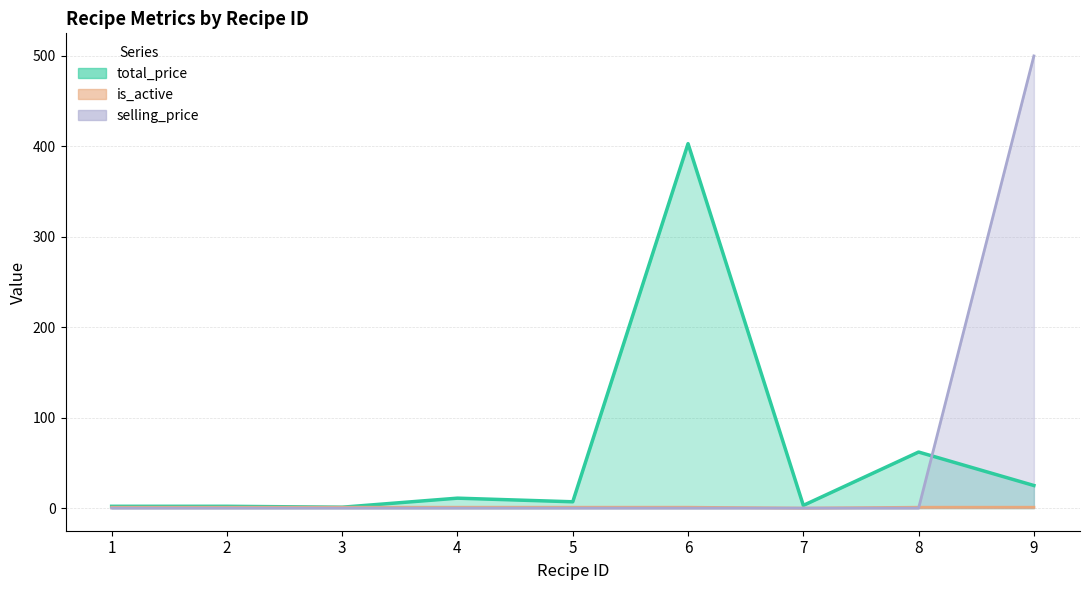

The value of total_price at 3 is 1. True or false?

True